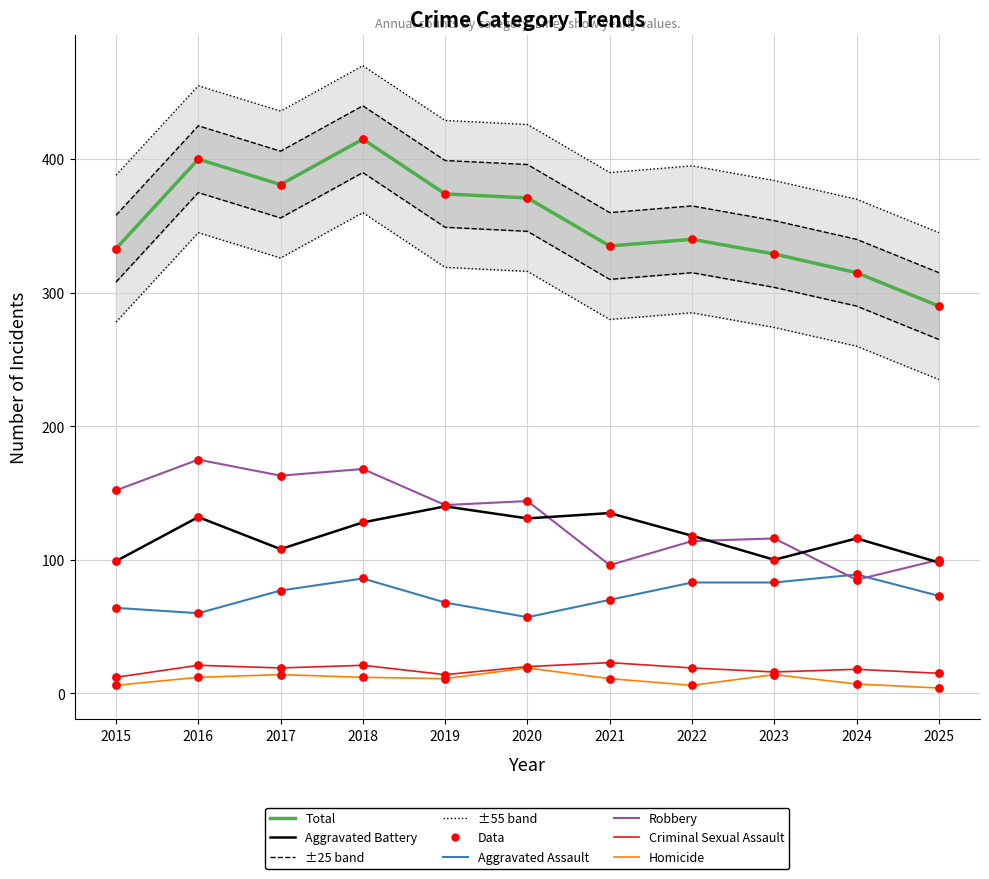

At which category is the sum across all series the highest?

2018